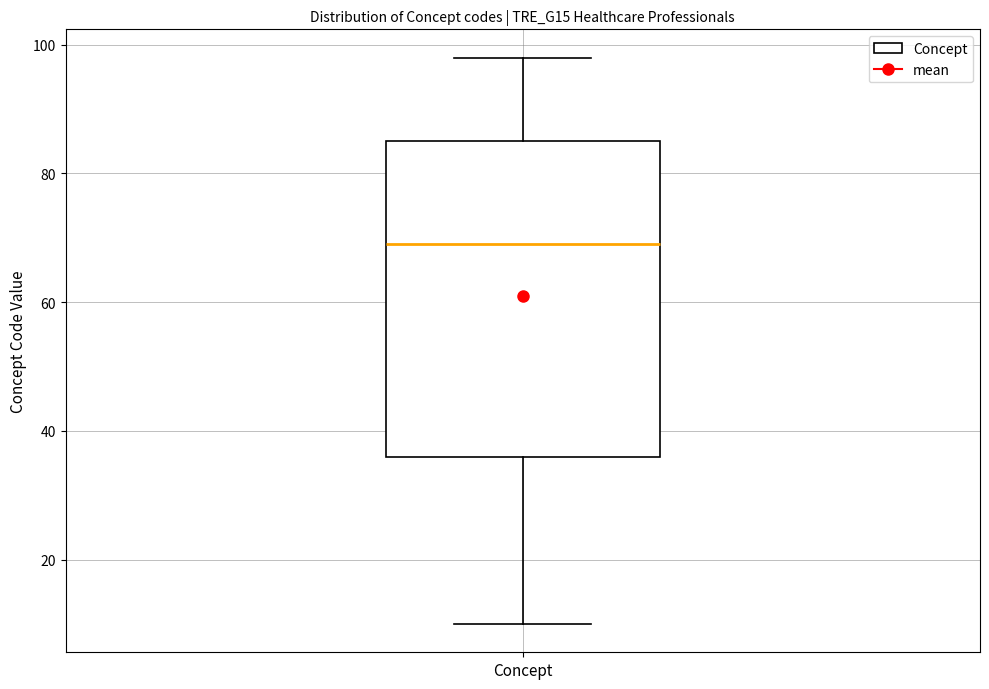

Where is the lower edge of the box for Concept on the y-axis? The values are not printed on the chart, so give them approximately, as read against the axis.

36